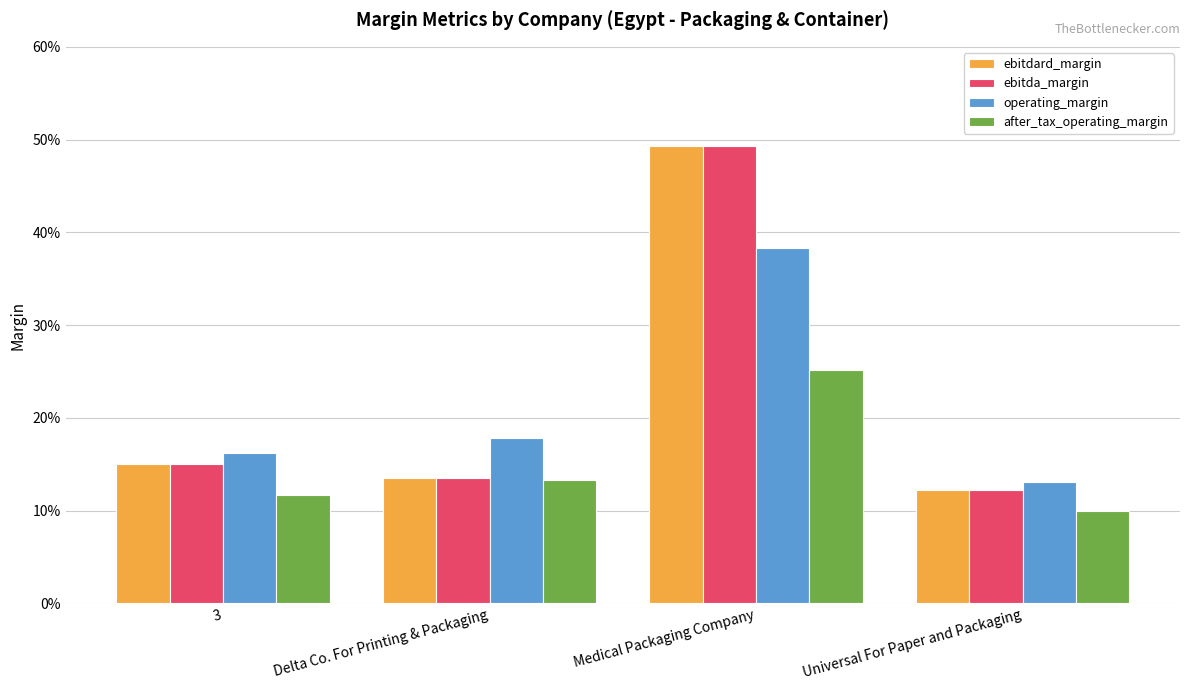

Does the chart contain stacked bars?

No